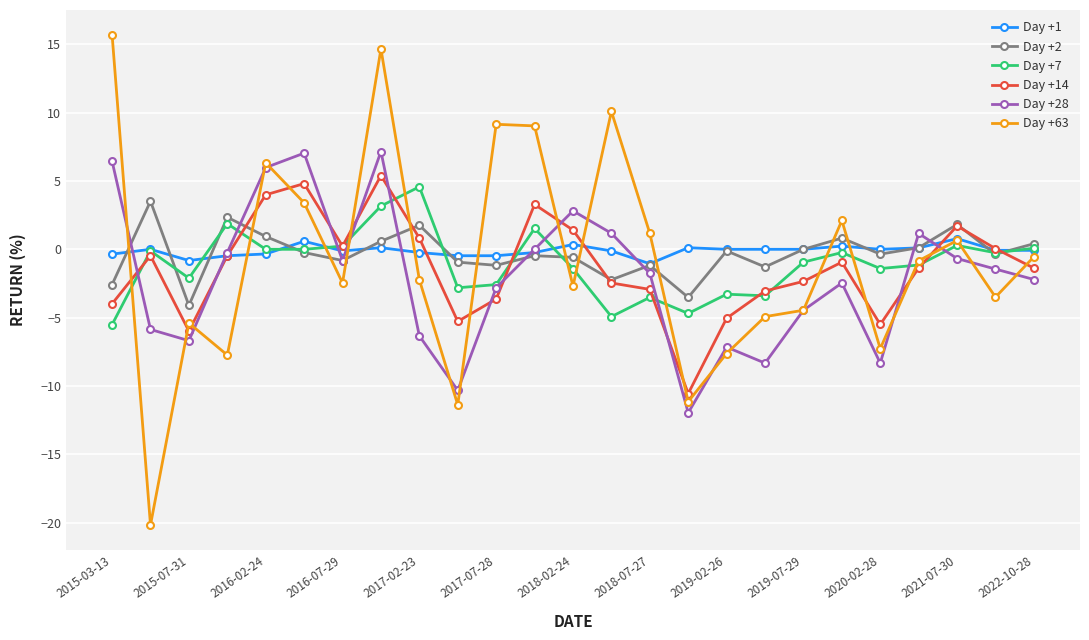

Which series has the widest spread of values?

Day +63